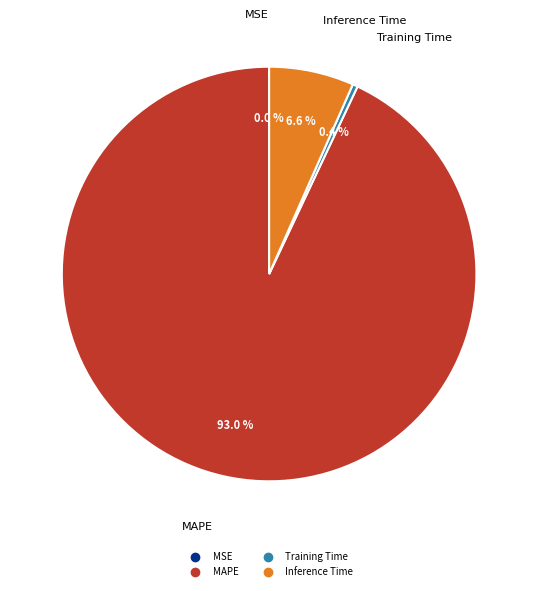

Is the sum of Inference Time and MAPE greater than half?

Yes